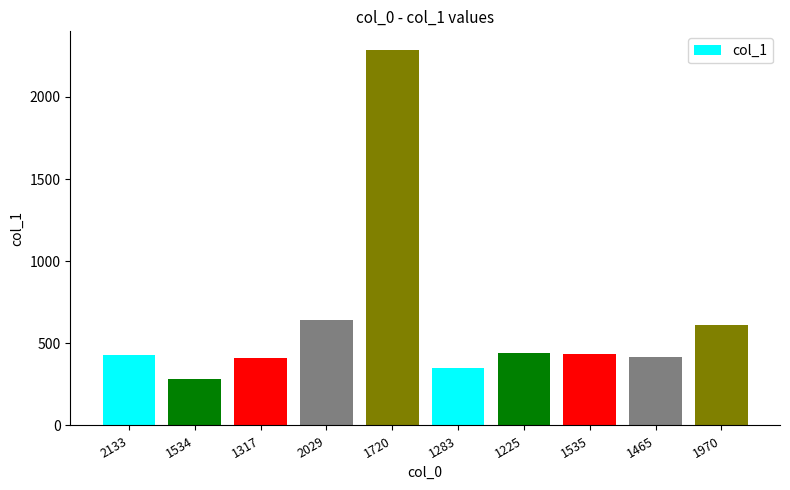

What is the value of the 6th bar from the left?

350